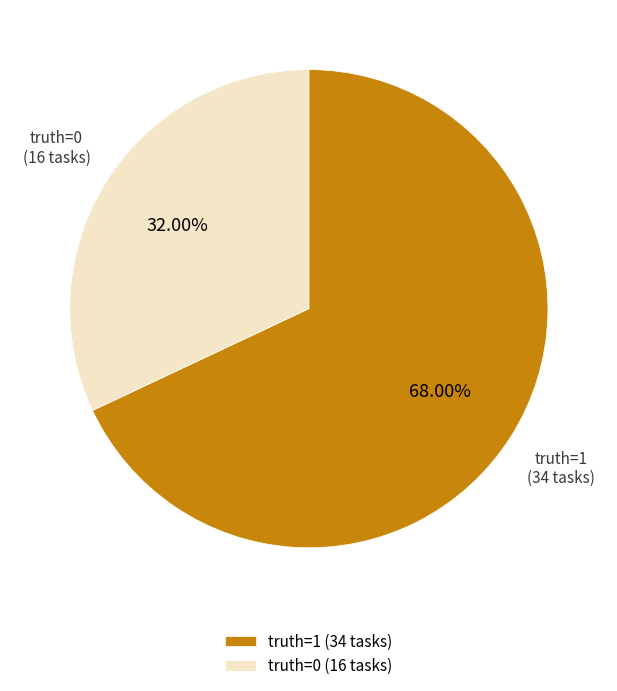

Is the sum of truth=1 and truth=0 greater than half?

Yes